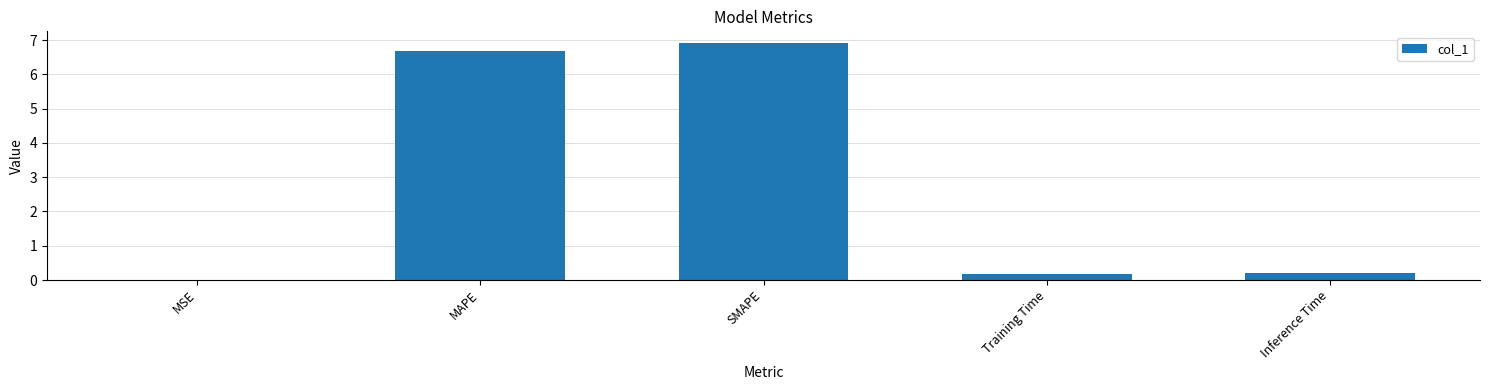

Which category has the highest value across all series?

SMAPE